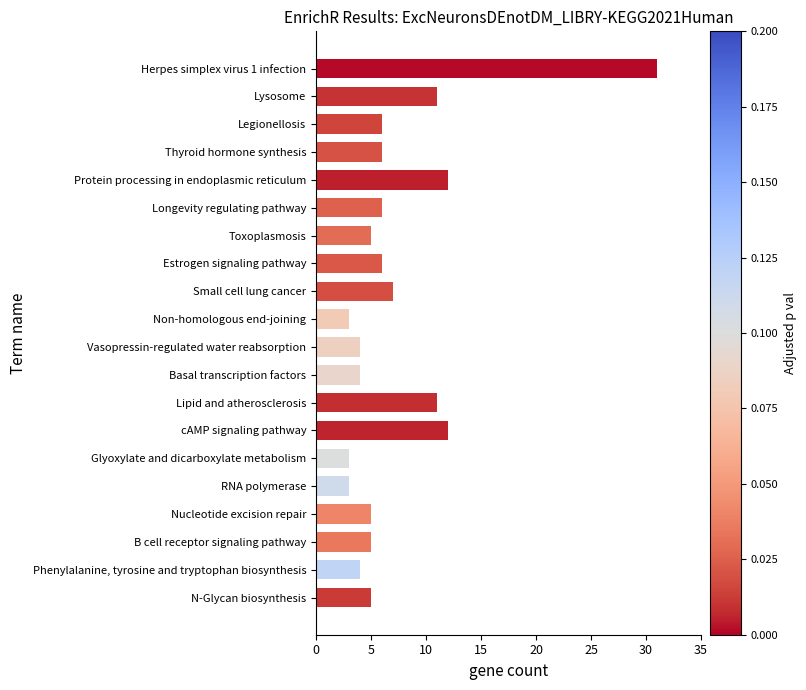

Which label corresponds to the largest value in the chart?

Herpes simplex virus 1 infection